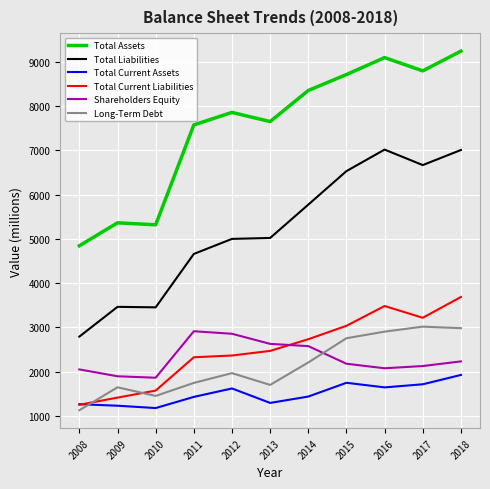

What is the smallest value displayed?

1130